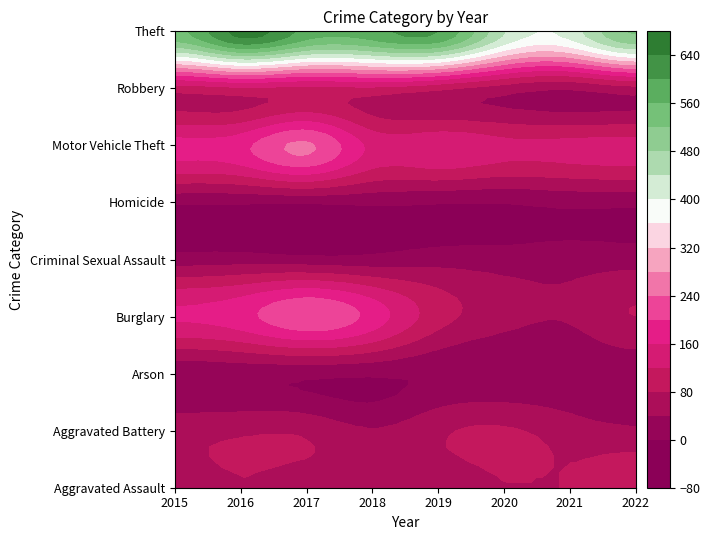

True or false: Burglary has a value of 45 at 2021.

True